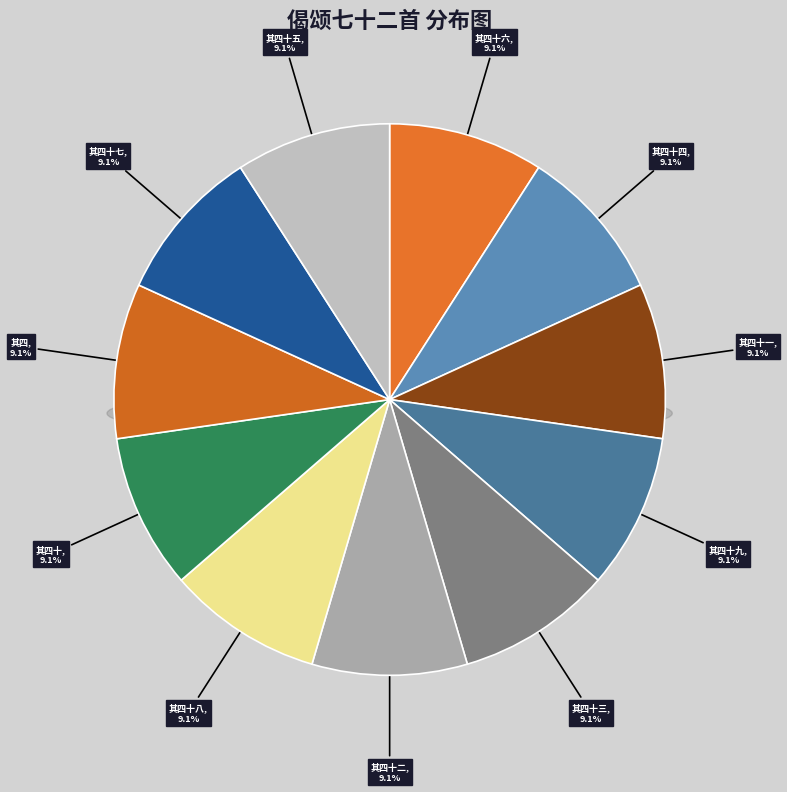

Which has a higher value, 偈颂七十二首 其四十五 or 偈颂七十二首 其四十一?

偈颂七十二首 其四十五